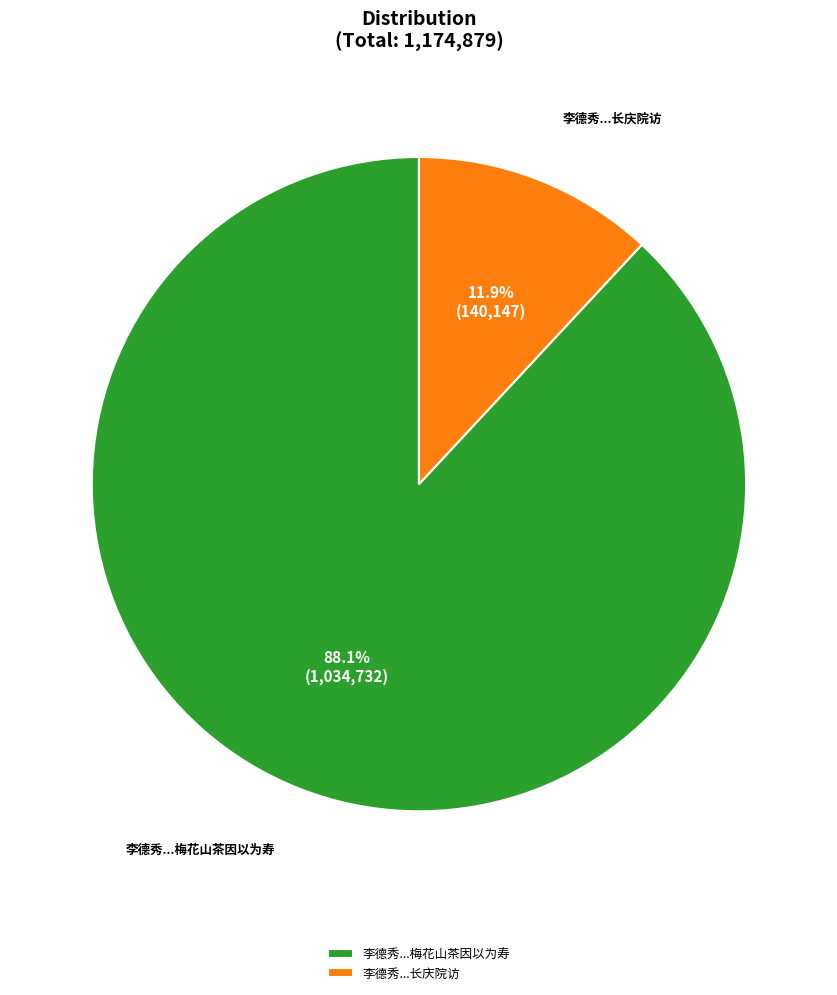

Do 李德秀...长庆院访 and 李德秀...梅花山茶因以为寿 together represent more than half of the pie?

Yes